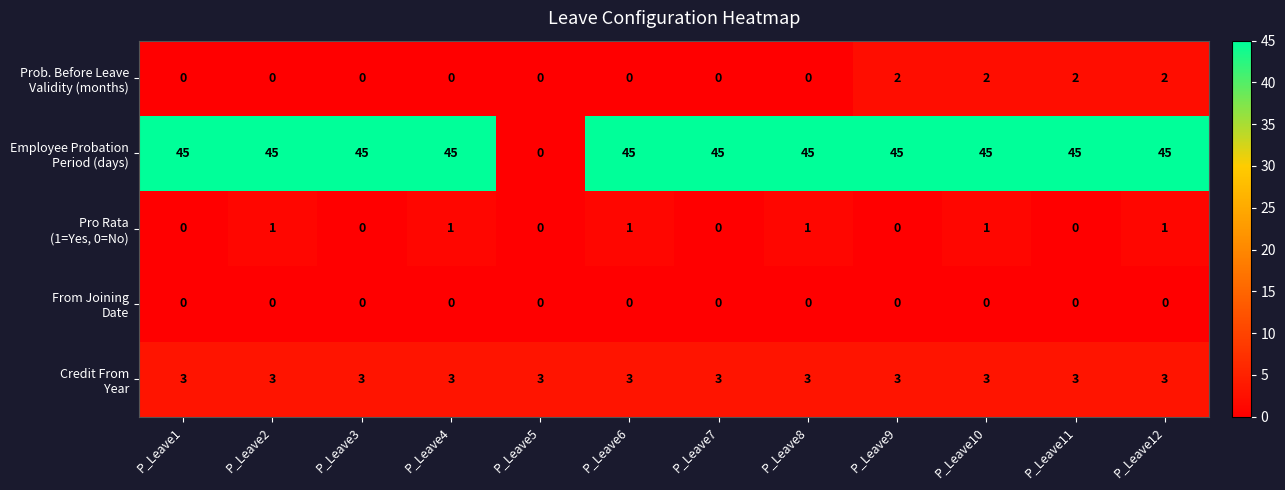

What is the difference between the highest and lowest values at P_Leave8?

45